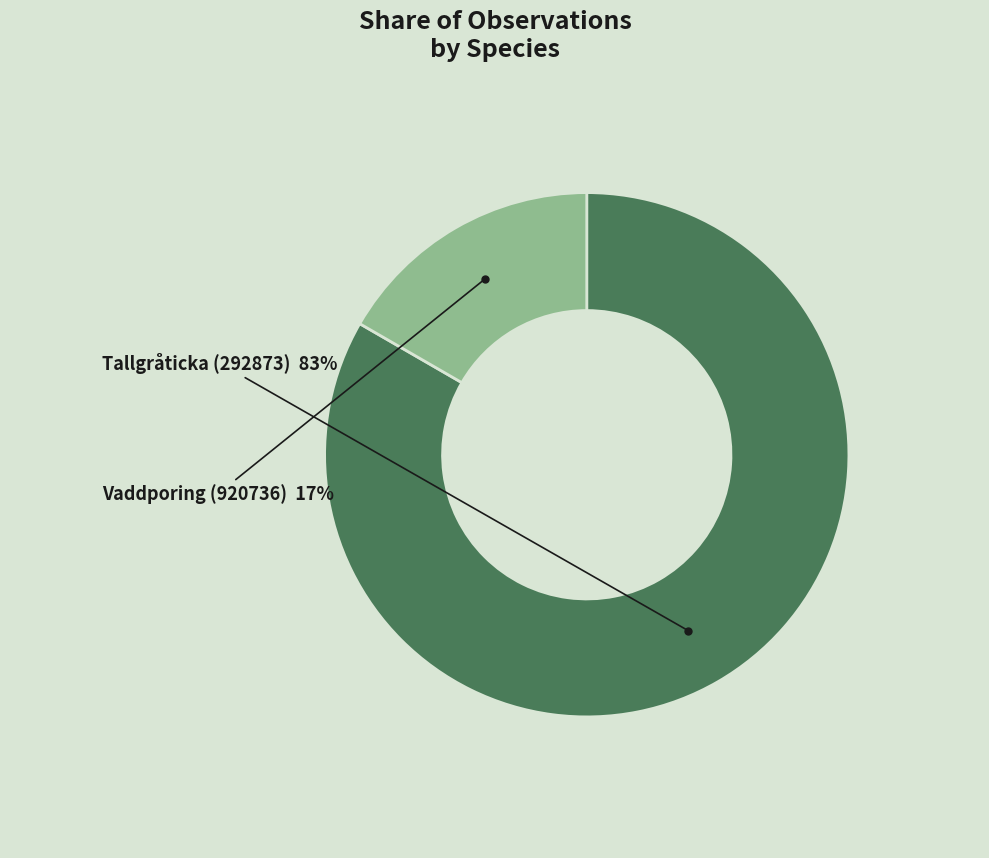

Rank the categories by value from highest to lowest.

Tallgråticka (292873), Vaddporing (920736)